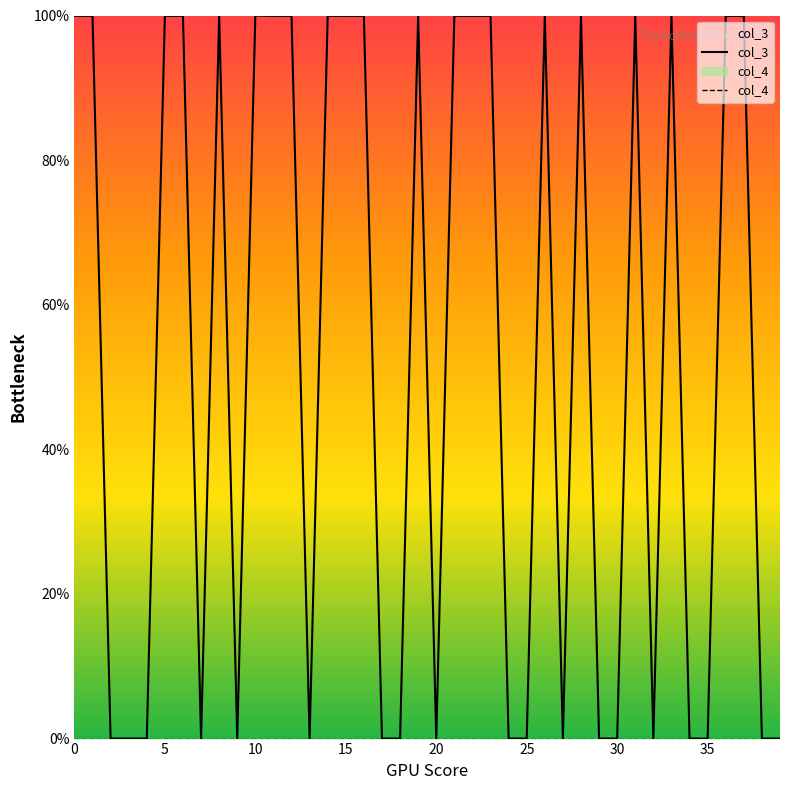

What is the greatest value displayed?

100.0